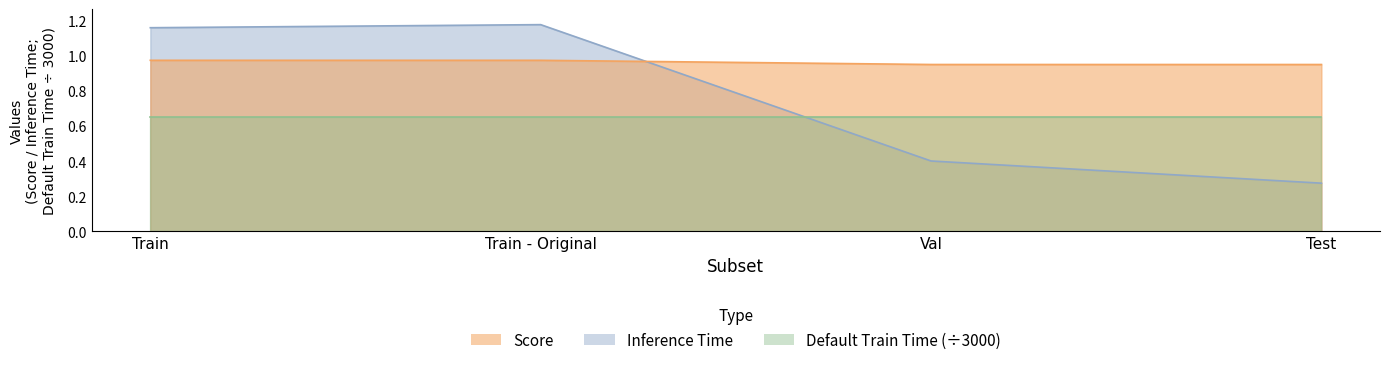

How many data points in Inference Time are above 1?

2